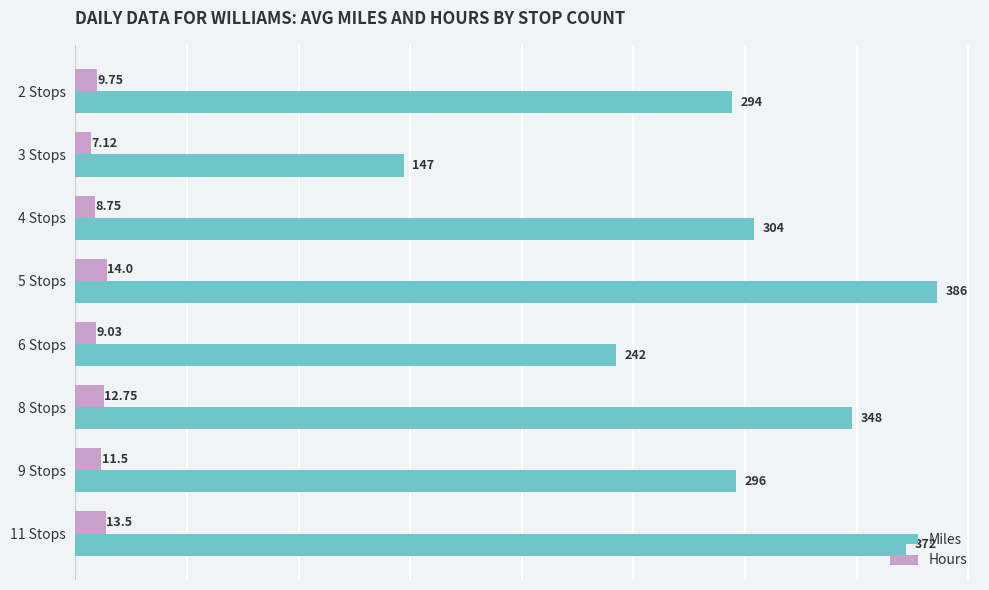

Which series has the widest spread of values?

Miles